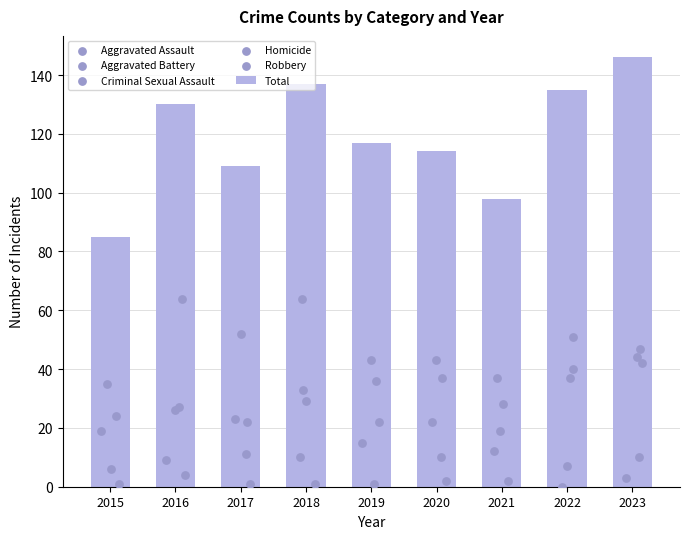

Which series reaches the minimum Y coordinate?

Homicide